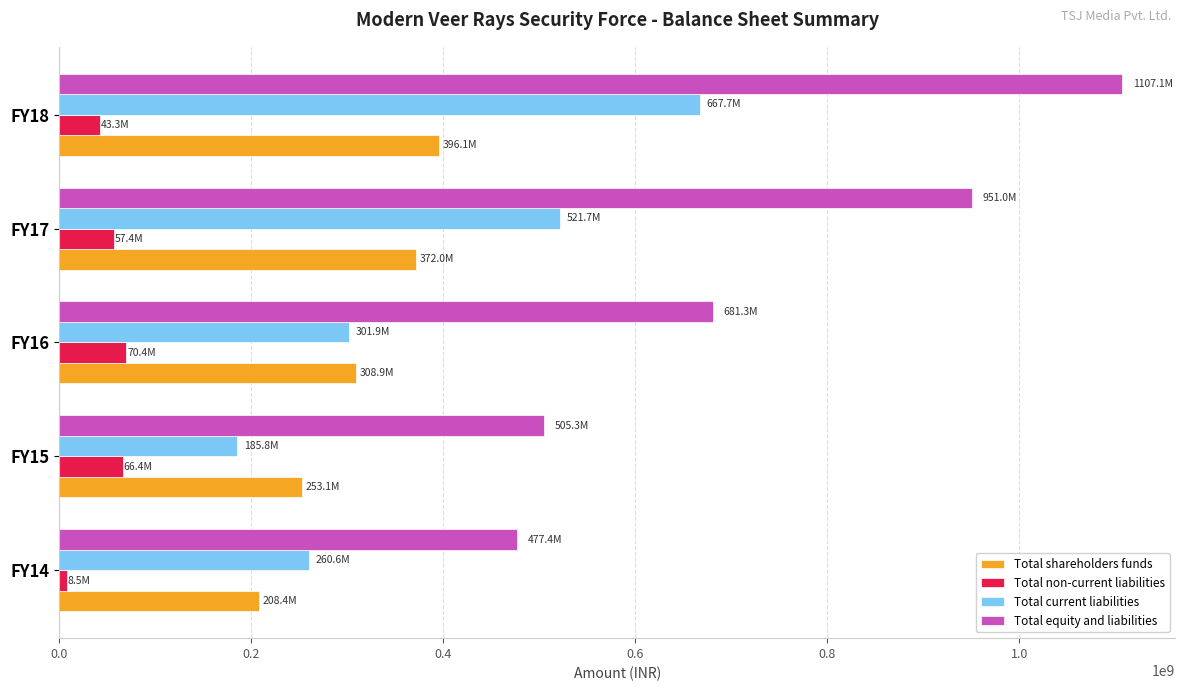

Where is Total equity and liabilities nearest to the value 792271299?

FY16